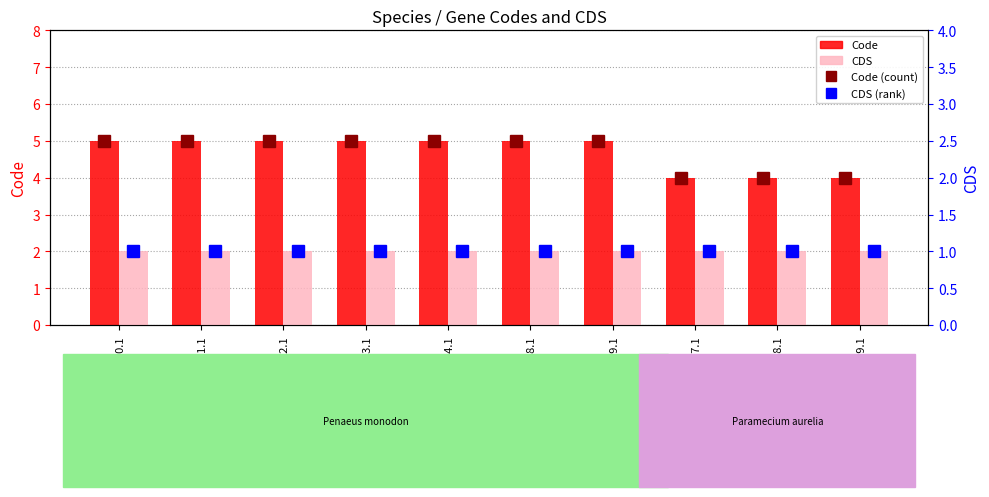

What is the average value of the Code series?

5